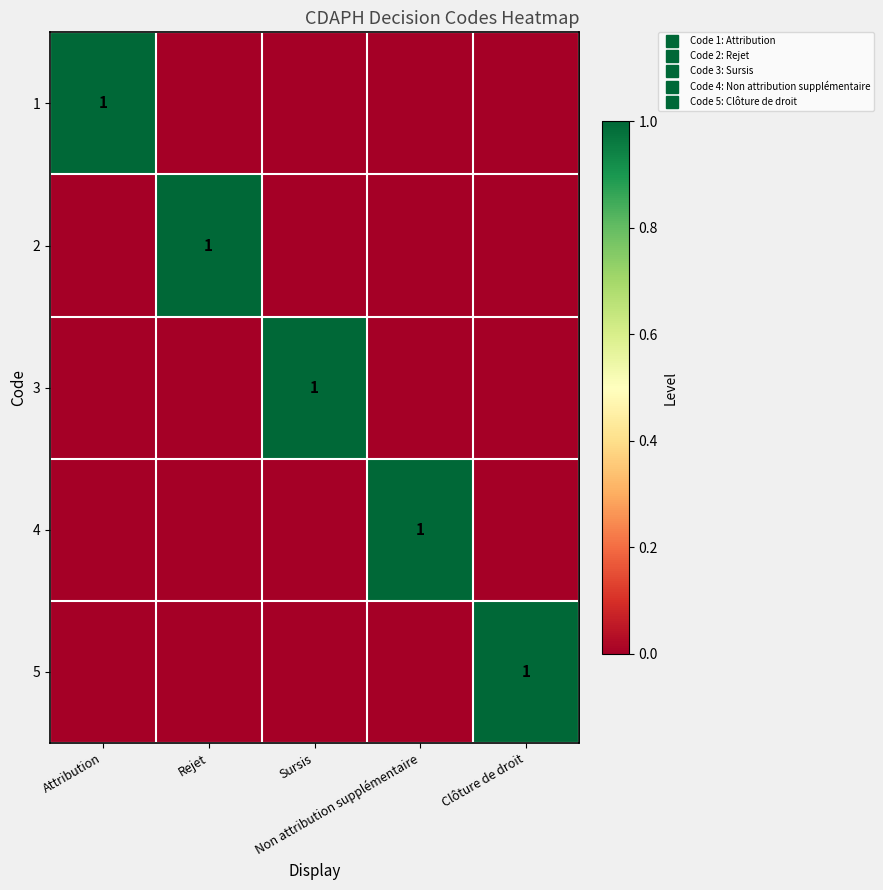

Between Attribution and Clôture de droit, which is larger?

Attribution